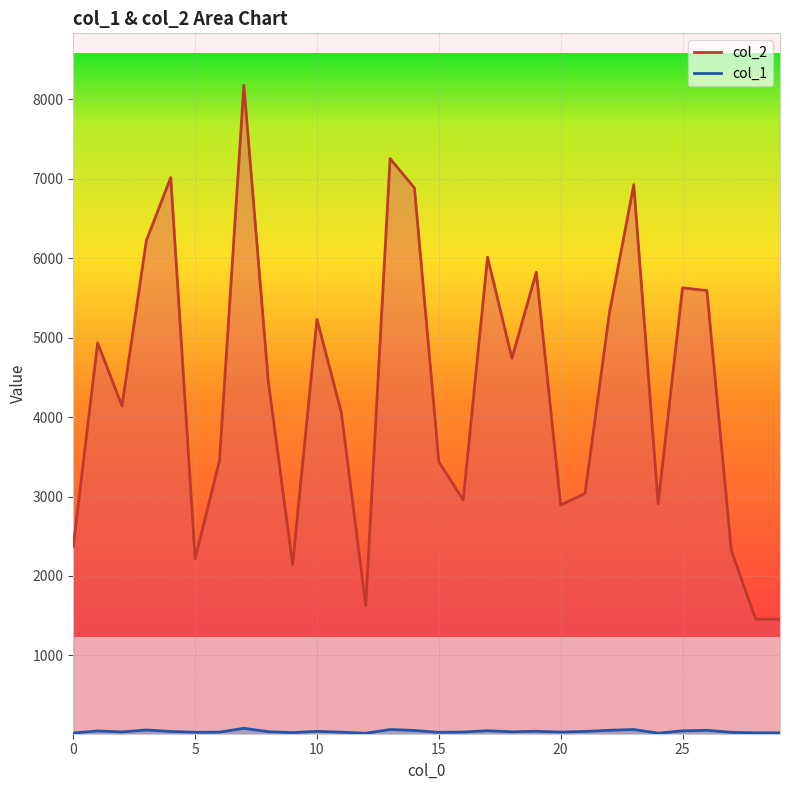

Which series has the largest total across all categories?

col_2